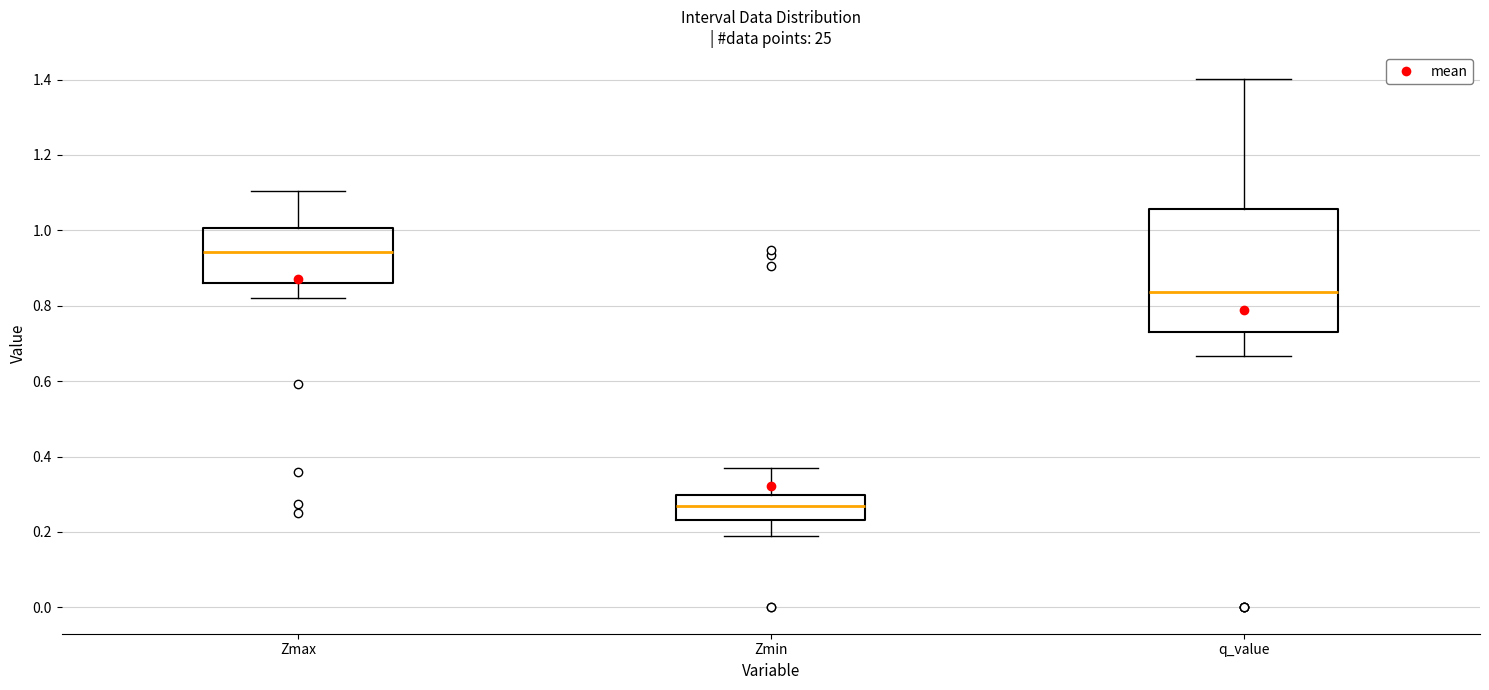

Which box has the highest median line?

Zmax